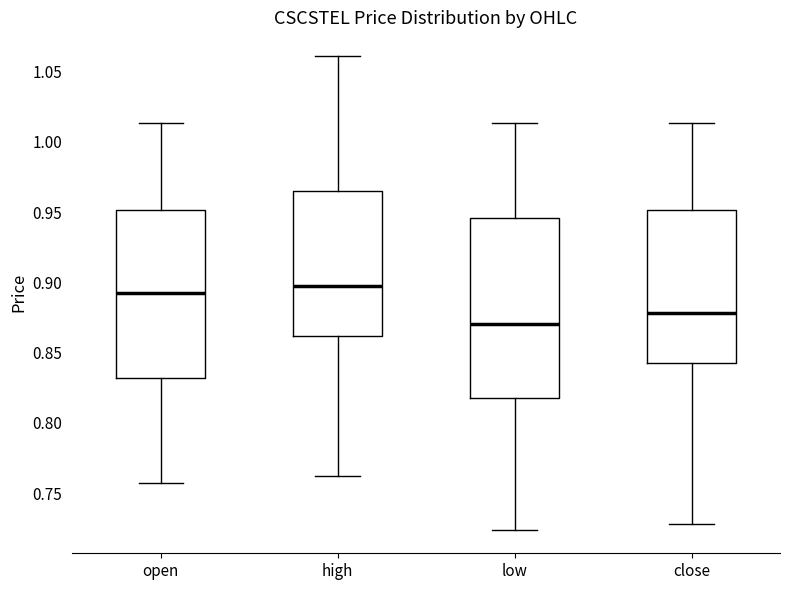

Which box has the lowest median line?

low